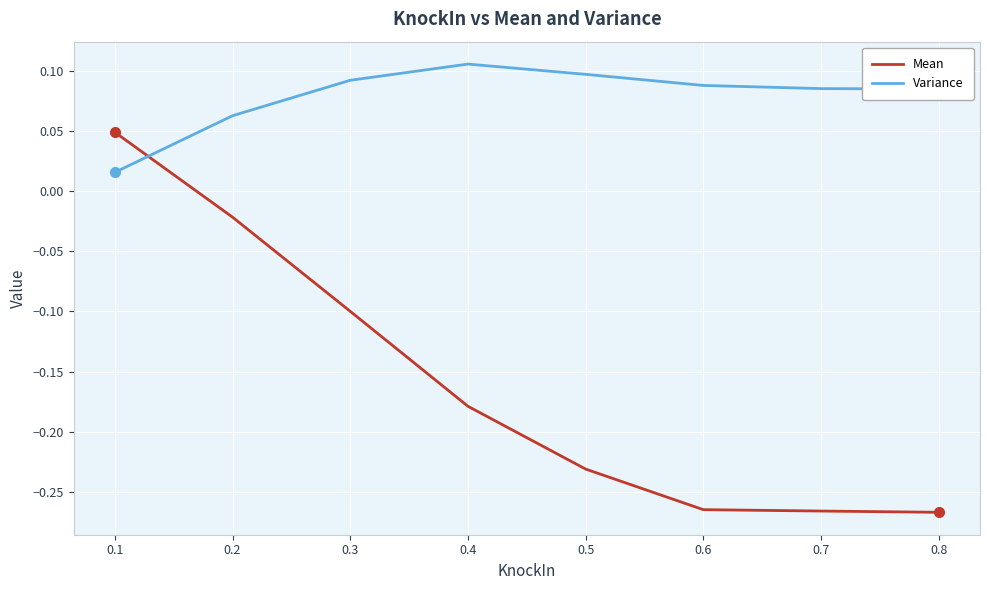

How many times do Variance and Mean cross each other?

1